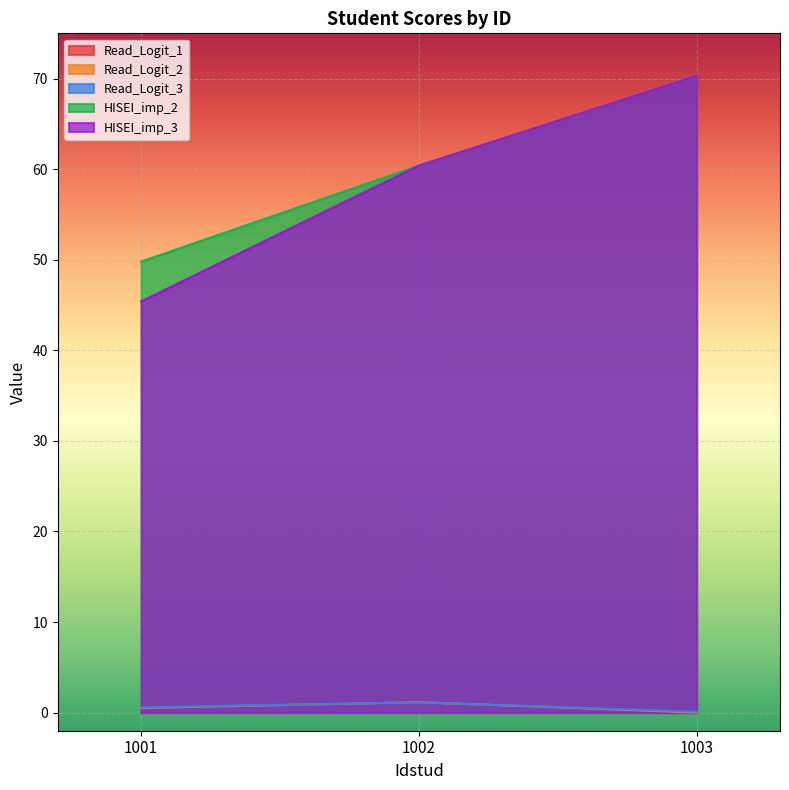

Count the Read_Logit_3 values in the range 0 to 1.

2